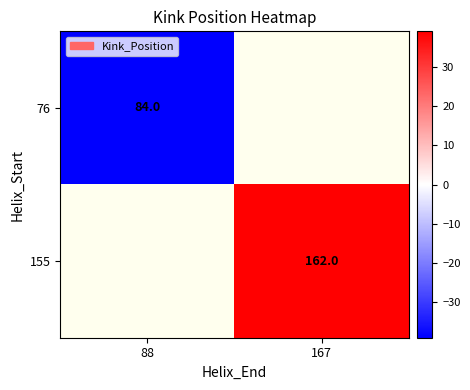

True or false: 155 has a value of 162 at 167.

True